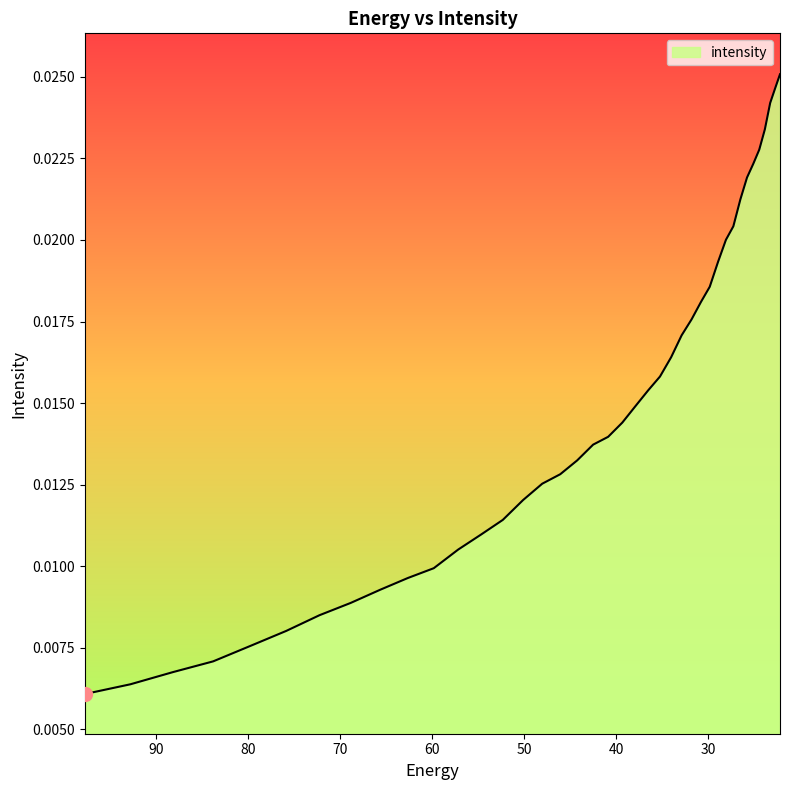

What is the label of the 13th point from the right?

30.812122